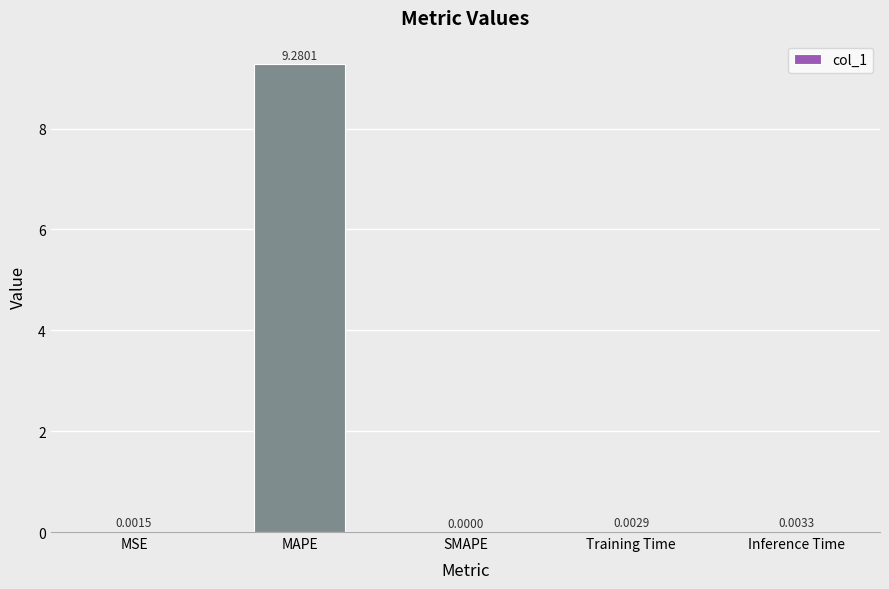

What is the sum of the values at MAPE and MSE?

9.3